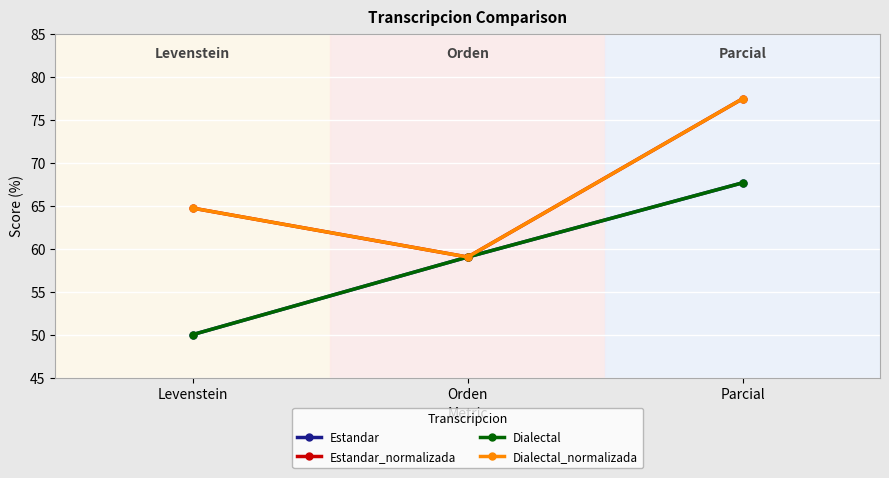

Is the value of Estandar_normalizada at Parcial greater than the value of Estandar at Levenstein?

Yes